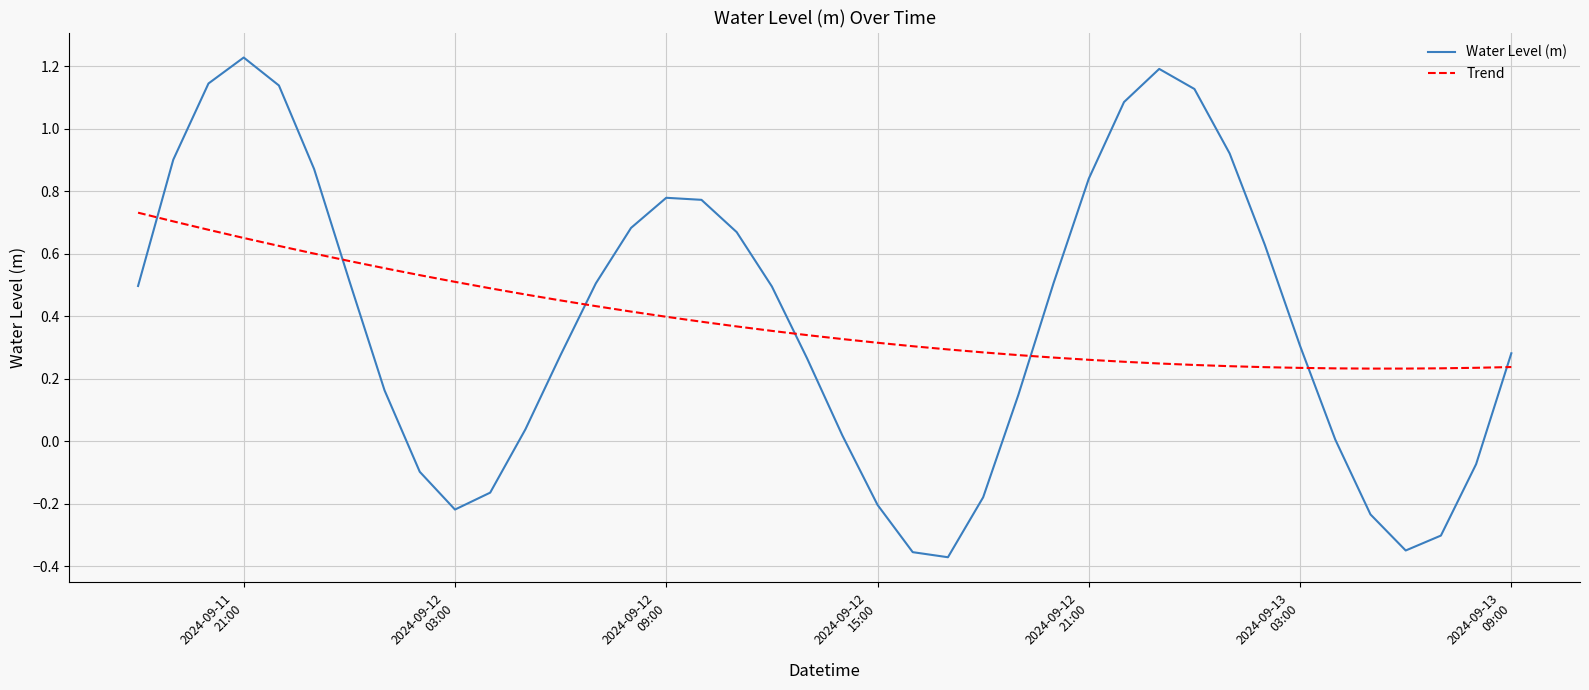

Which series has the widest spread of values?

Water Level (m)